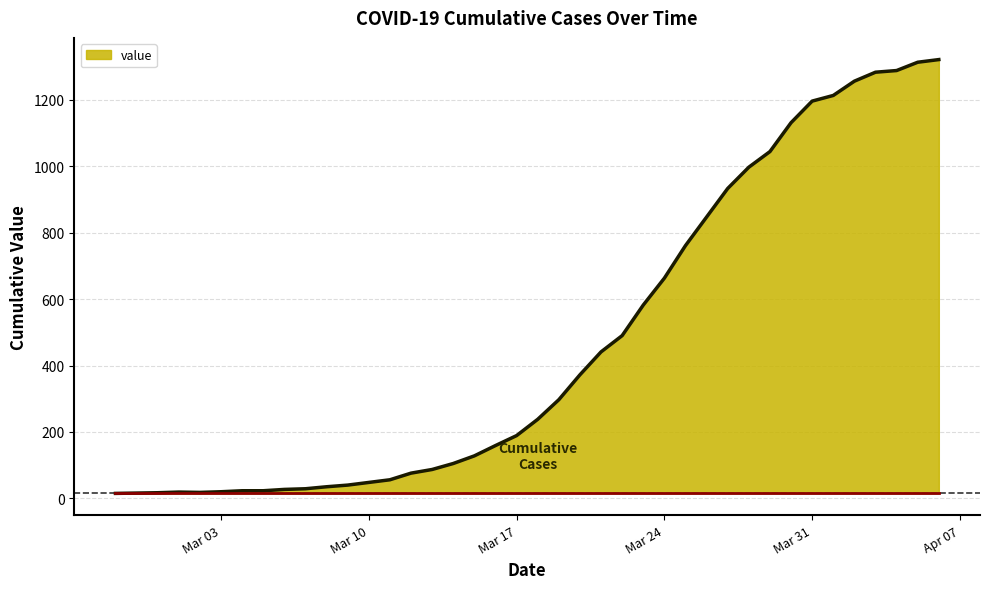

What is the sum of all values?

18796